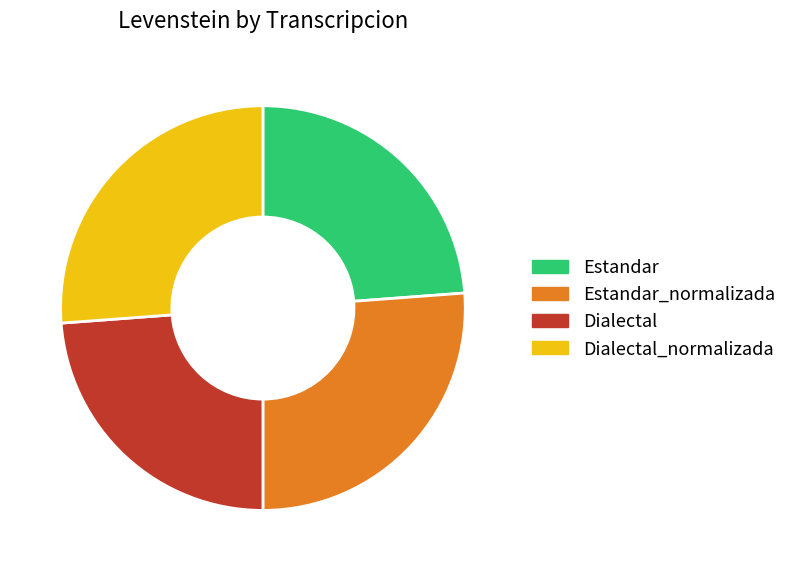

Is there a majority slice in this chart?

No